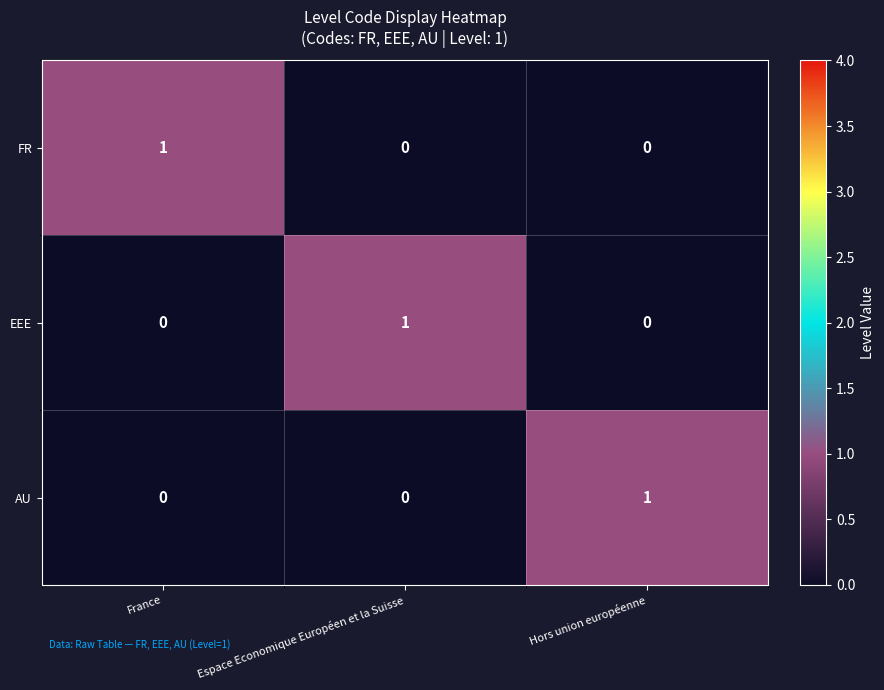

Reading left to right, list all the values displayed in this chart.

FR: 1	0	0
EEE: 0	1	0
AU: 0	0	1